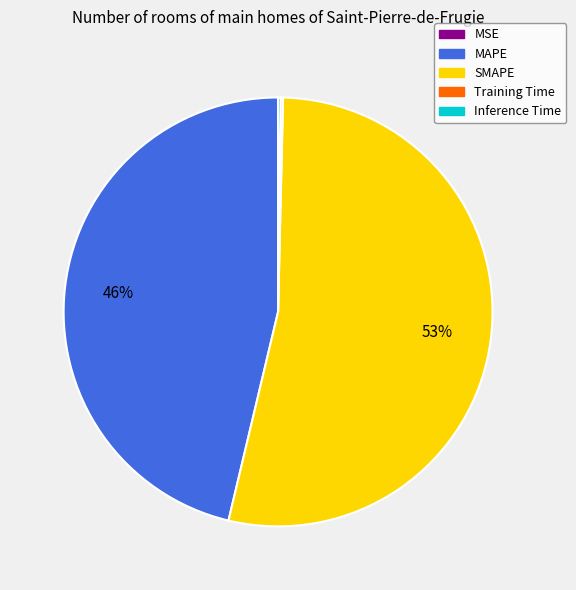

Is there any slice that represents more than half of the pie?

Yes